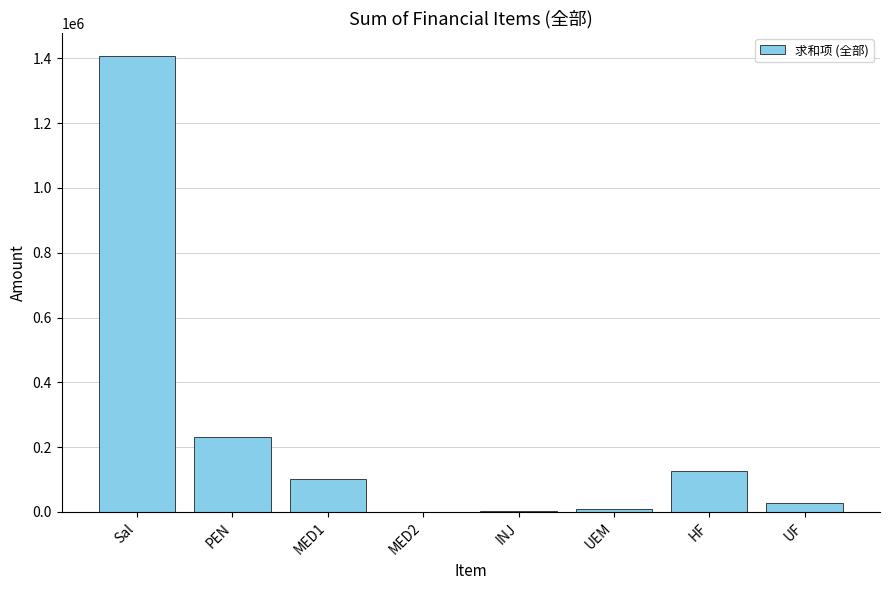

Approximately how many times larger is the value at Sal compared to INJ?

577.8